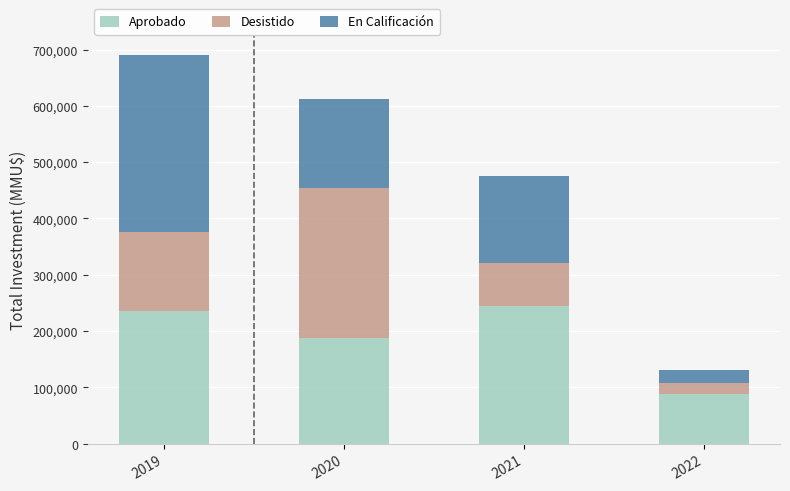

What are all the series names shown in the legend?

Aprobado, Desistido, En Calificación